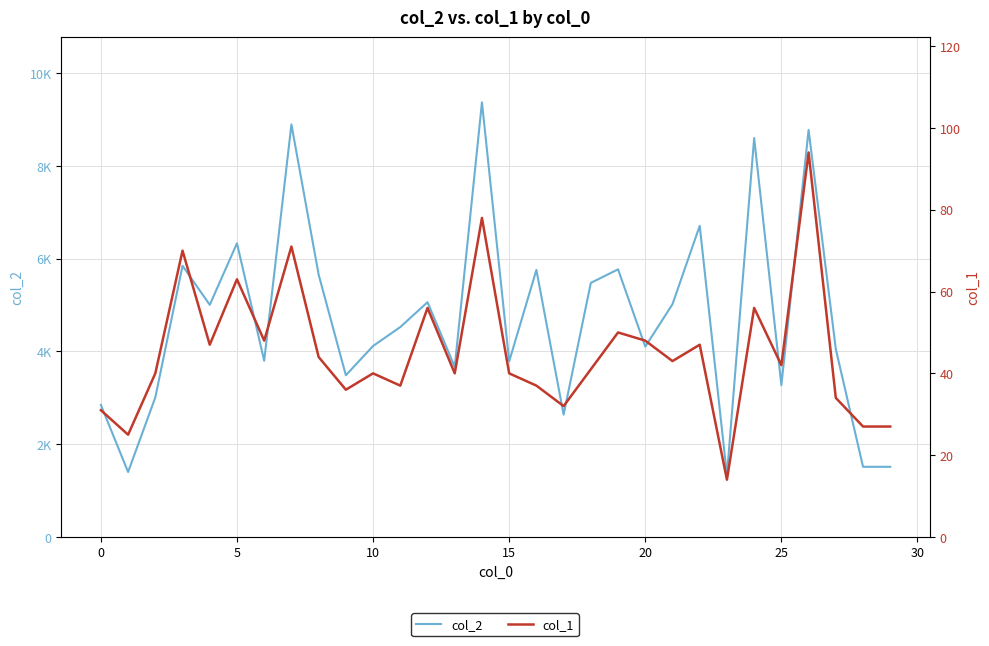

Reading left to right, extract all data points from this chart.

col_2: 2846	1400	3008	5844	5003	6329	3798	8890	5655	3485	4116	4524	5059	3666	9367	3784	5755	2636	5476	5768	4102	5017	6706	1333	8596	3272	8772	4049	1512	1512
col_1: 31	25	40	70	47	63	48	71	44	36	40	37	56	40	78	40	37	32	41	50	48	43	47	14	56	42	94	34	27	27